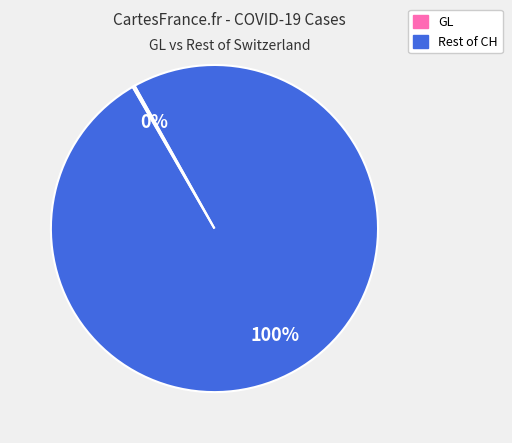

Is there a majority slice in this chart?

Yes